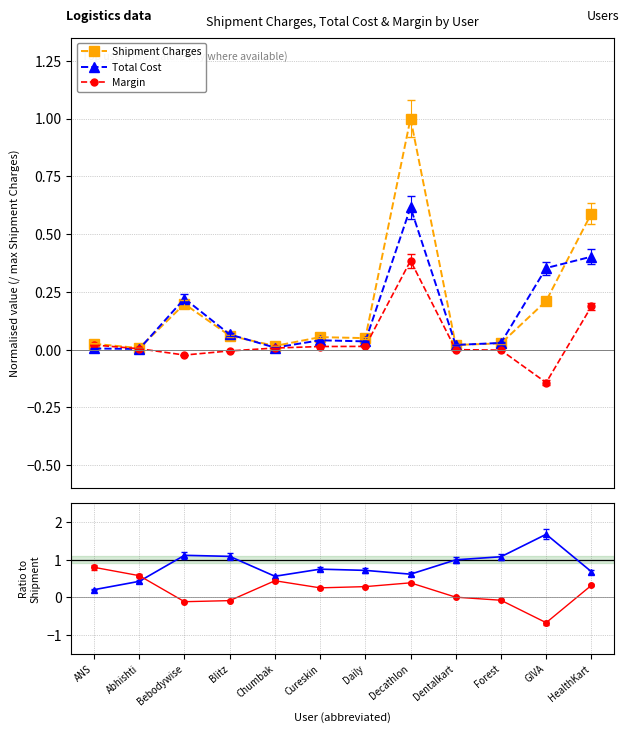

What is the total value across all series at Chumbak?

1.0